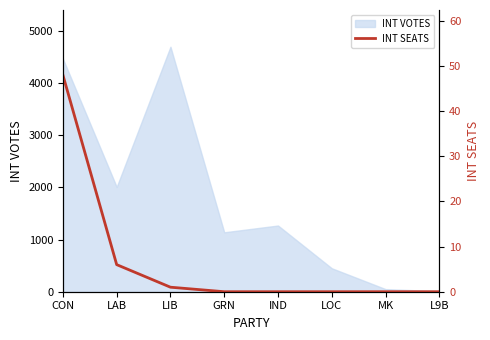

What is the approximate value of INT VOTES at LAB?

2010